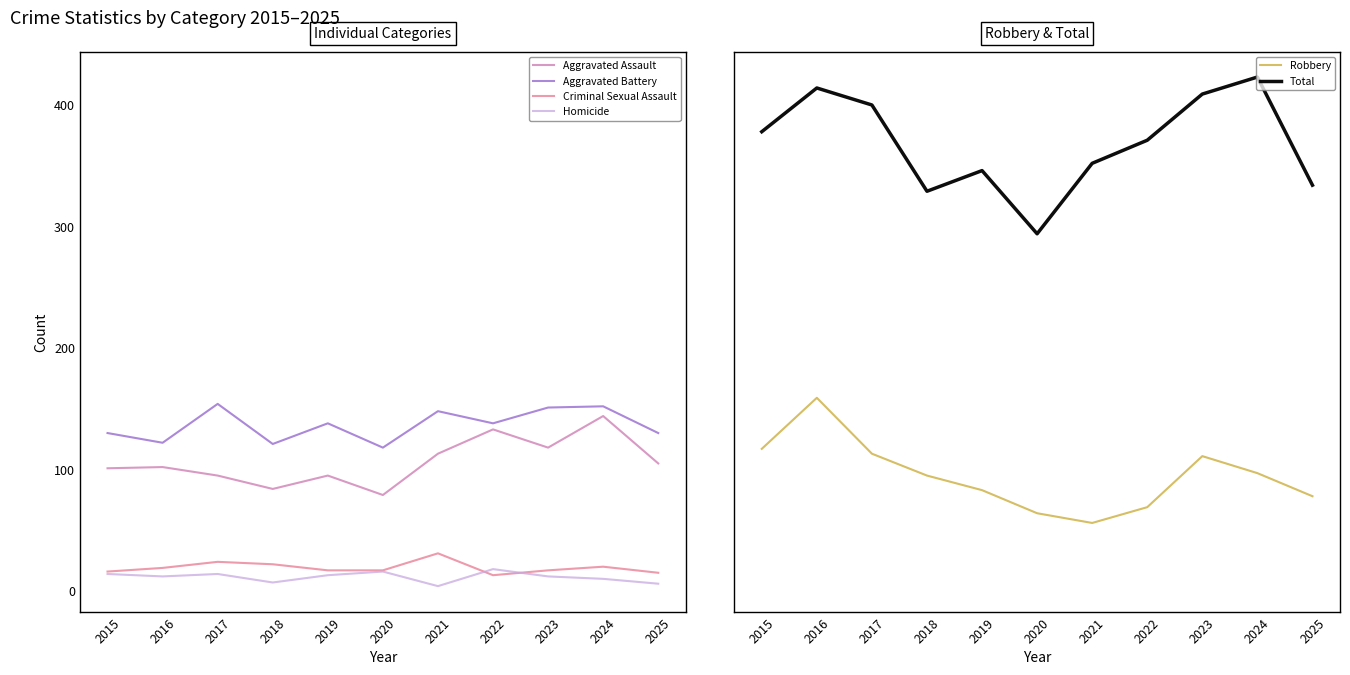

Reading right to left, list all the values displayed in this chart.

Aggravated Assault: 105	144	118	133	113	79	95	84	95	102	101
Aggravated Battery: 130	152	151	138	148	118	138	121	154	122	130
Criminal Sexual Assault: 15	20	17	13	31	17	17	22	24	19	16
Homicide: 6	10	12	18	4	16	13	7	14	12	14
Robbery: 78	97	111	69	56	64	83	95	113	159	117
Total: 334	423	409	371	352	294	346	329	400	414	378